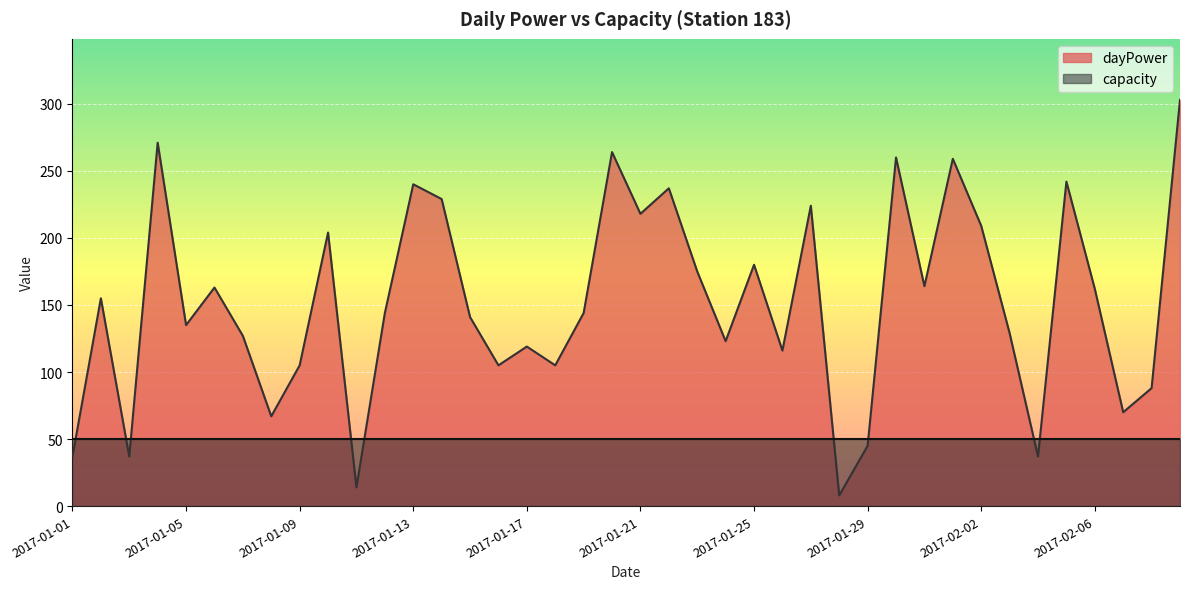

Reading left to right, transcribe all the data shown in this chart.

37	155	37	271	135	163	127	67	105	204	14	144	240	229	141	105	119	105	144	264	218	237	175	123	180	116	224	8	45	260	164	259	209	129	37	242	162	70	88	303